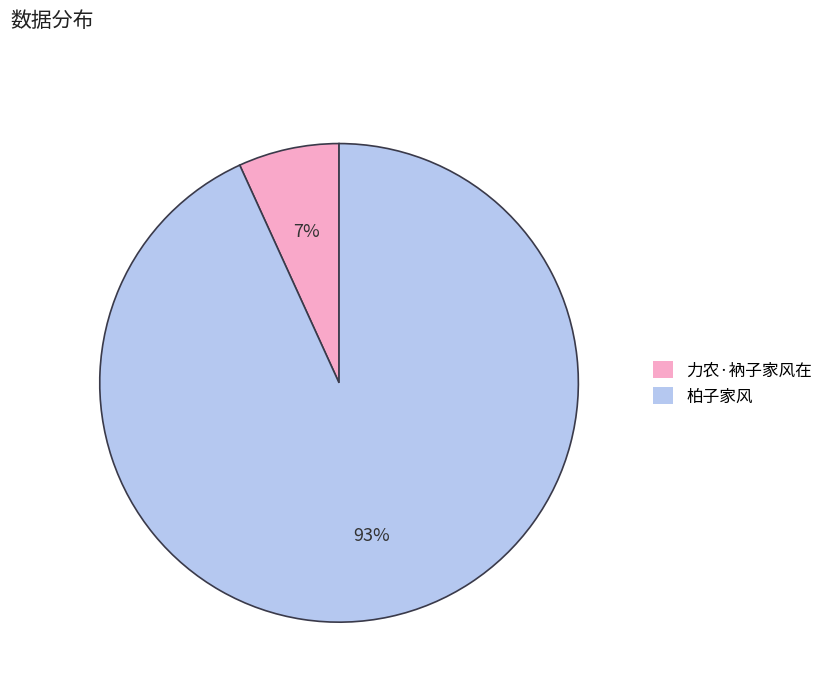

Which has a higher value, 力农·衲子家风在 or 柏子家风?

柏子家风